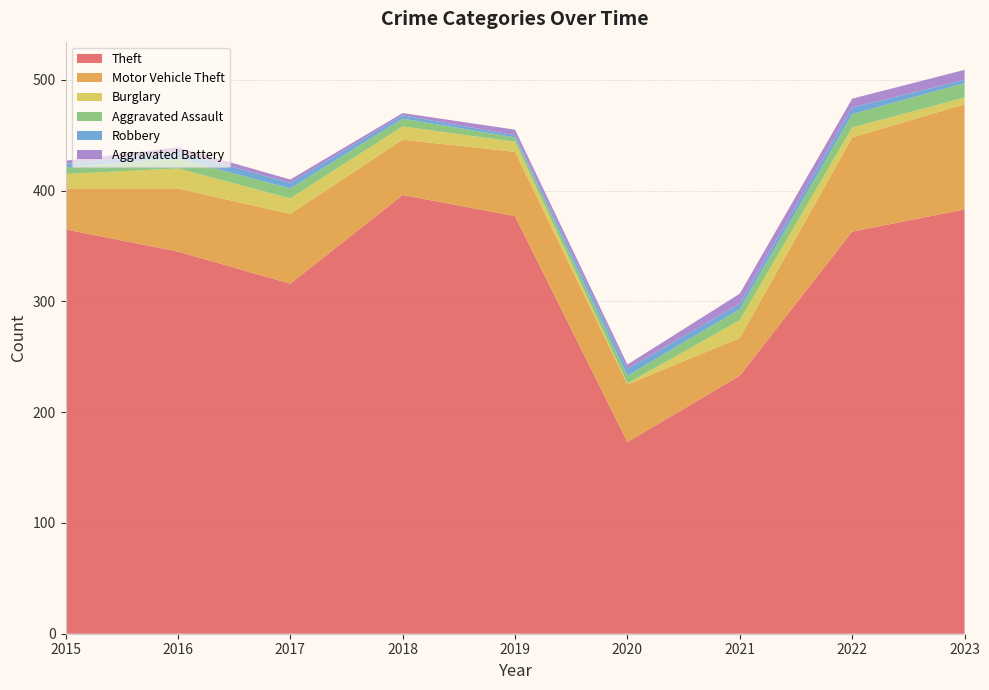

Reading right to left, list all the values displayed in this chart.

Theft: 383	363	233	173	377	396	316	345	365
Motor Vehicle Theft: 95	85	34	52	58	50	63	57	37
Burglary: 6	9	16	1	9	12	14	18	13
Aggravated Assault: 13	12	10	7	4	7	9	9	6
Robbery: 3	6	5	6	2	3	5	6	3
Aggravated Battery: 9	8	9	4	5	2	3	4	3